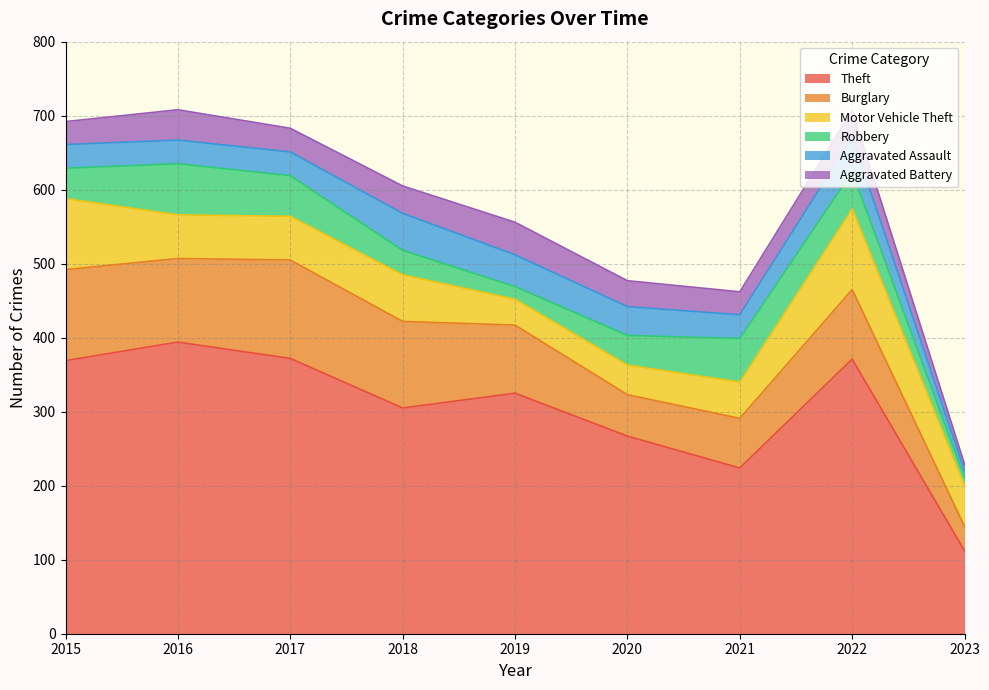

How many interior local valleys does the Burglary series have?

2